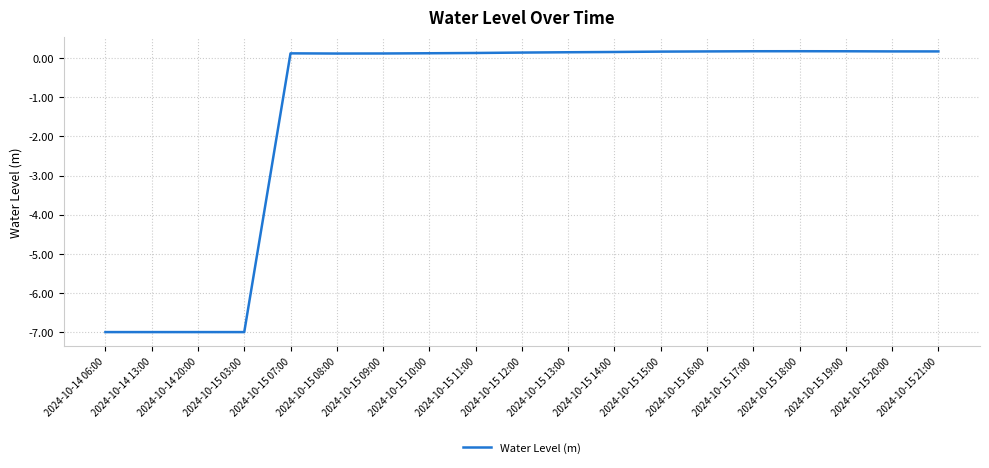

Between 2024-10-14 13:00 and 2024-10-15 16:00, which is larger?

2024-10-15 16:00